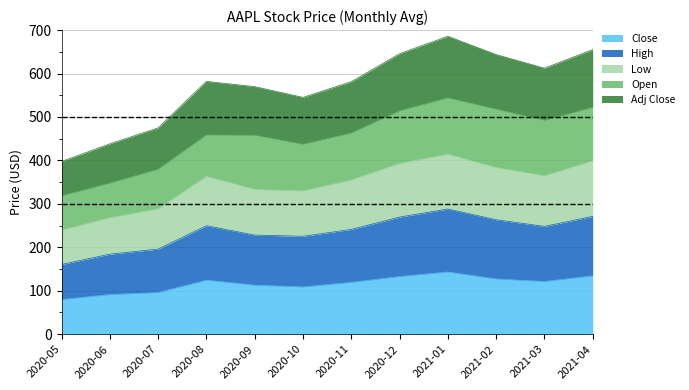

Which category has the lowest value across all series?

2020-05